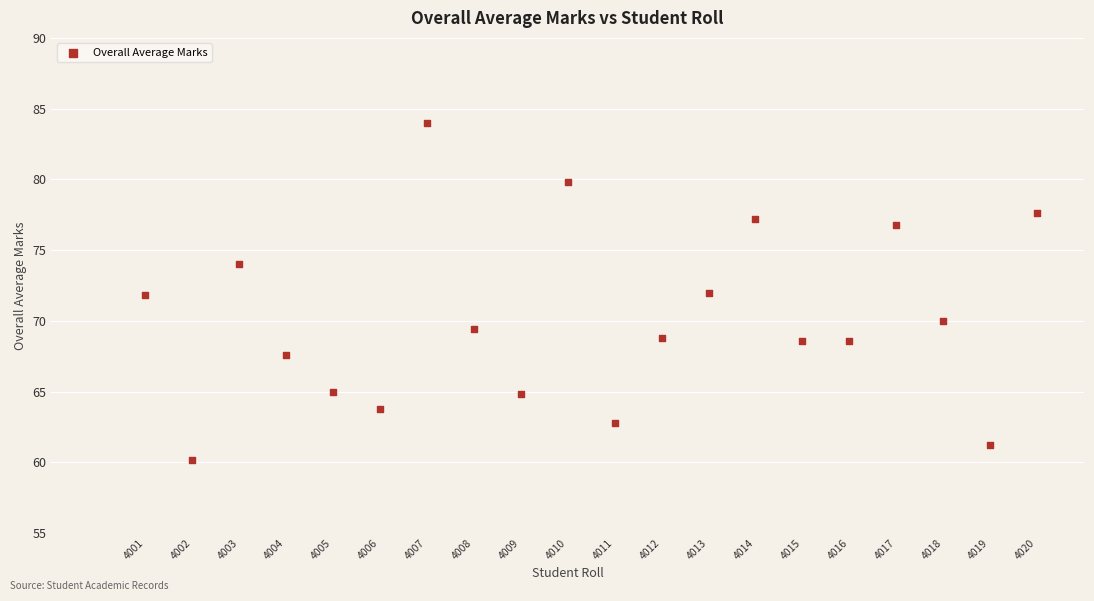

What is the range of X values (max minus min)?

19.0